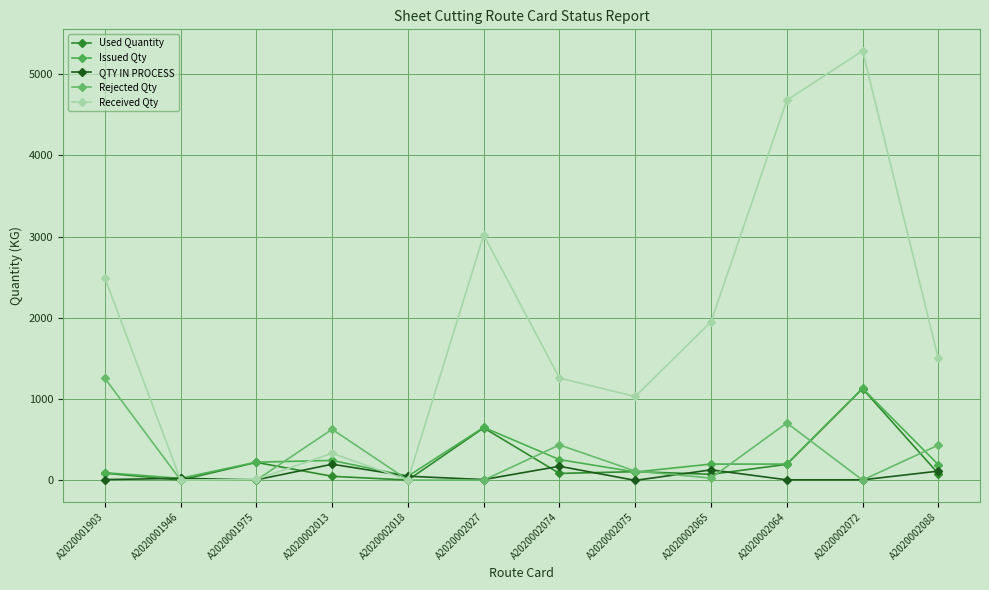

Reading left to right, extract all data points from this chart.

Used Quantity: A2020001903=84.8	A2020001946=0.0	A2020001975=217.8	A2020002013=46.6	A2020002018=0.0	A2020002027=643.3	A2020002074=82.0	A2020002075=103.8	A2020002065=71.1	A2020002064=193.8	A2020002072=1126.8	A2020002088=79.8
Issued Qty: A2020001903=91.2	A2020001946=21.5	A2020001975=220.9	A2020002013=242.3	A2020002018=47.4	A2020002027=649.8	A2020002074=252.2	A2020002075=100.0	A2020002065=197.0	A2020002064=197.0	A2020002072=1130.0	A2020002088=190.0
QTY IN PROCESS: A2020001903=6.4	A2020001946=21.5	A2020001975=3.1	A2020002013=195.7	A2020002018=47.4	A2020002027=6.5	A2020002074=170.3	A2020002075=-3.8	A2020002065=125.9	A2020002064=3.2	A2020002072=3.2	A2020002088=110.2
Rejected Qty: A2020001903=1255.0	A2020001946=0.0	A2020001975=0.0	A2020002013=626.0	A2020002018=0.0	A2020002027=0.0	A2020002074=433.0	A2020002075=111.0	A2020002065=25.0	A2020002064=704.0	A2020002072=0.0	A2020002088=431.0
Received Qty: A2020001903=2492.0	A2020001946=0.0	A2020001975=9.0	A2020002013=330.0	A2020002018=0.0	A2020002027=3020.0	A2020002074=1257.0	A2020002075=1030.0	A2020002065=1950.0	A2020002064=4680.0	A2020002072=5290.0	A2020002088=1500.0